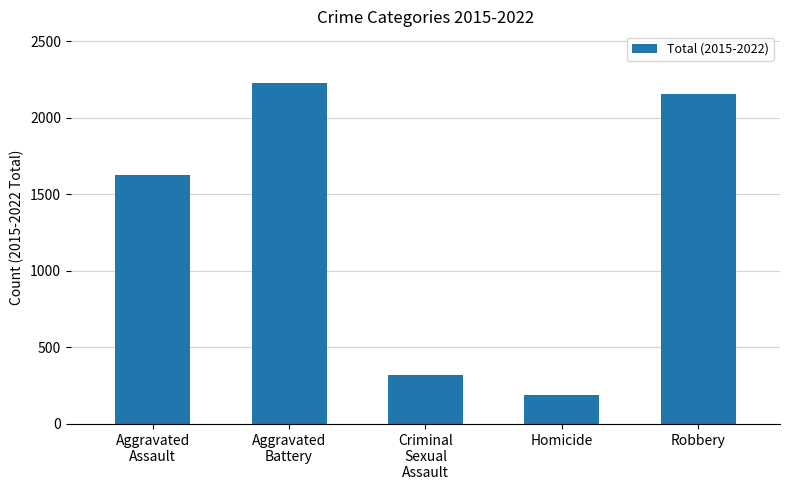

What is the change in value from Criminal
Sexual
Assault to Robbery?

+1835